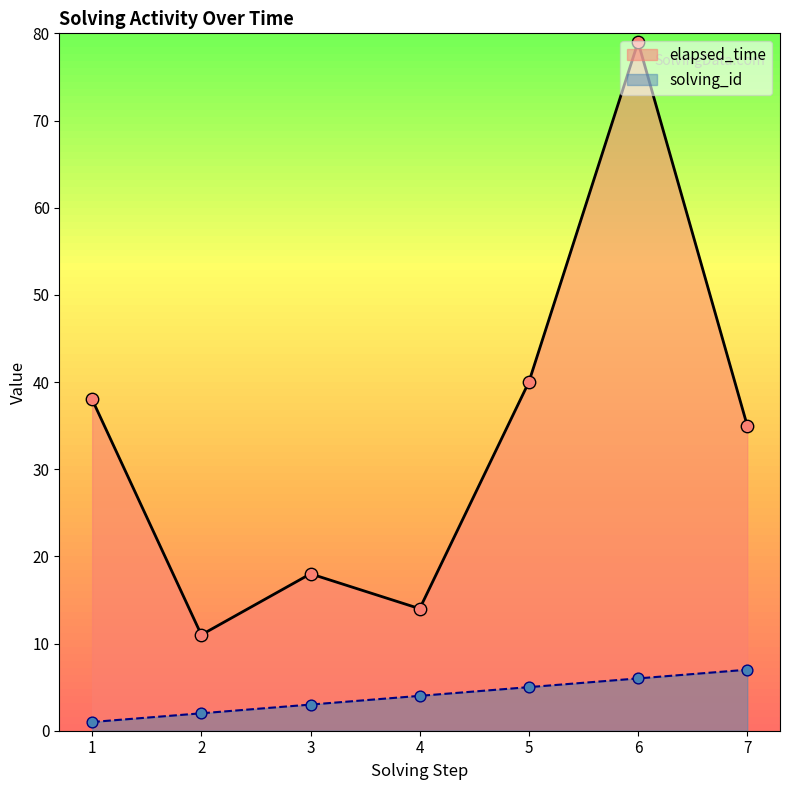

What are all the series names shown in the legend?

elapsed_time, solving_id